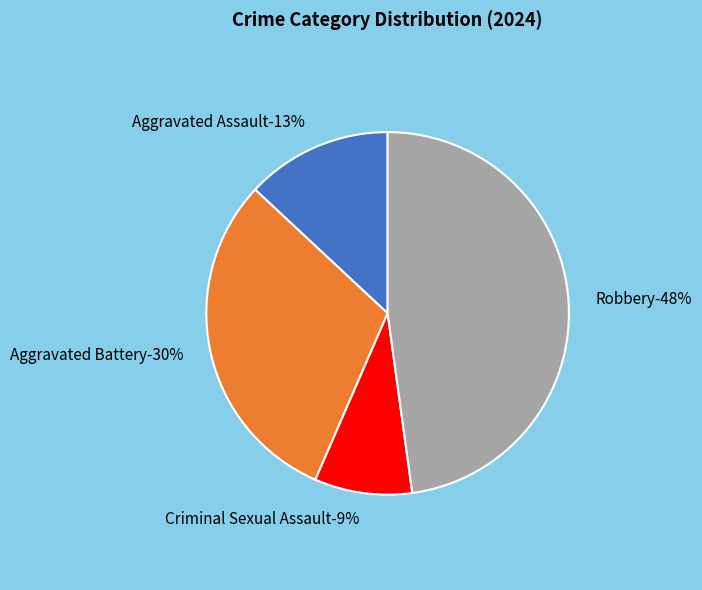

To the nearest percent, what is the difference between the largest and smallest slice percentages?

39%